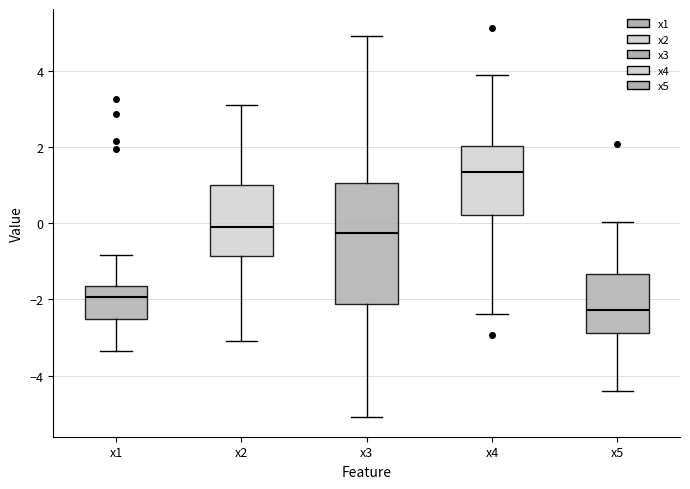

Which box has the highest median line?

x4